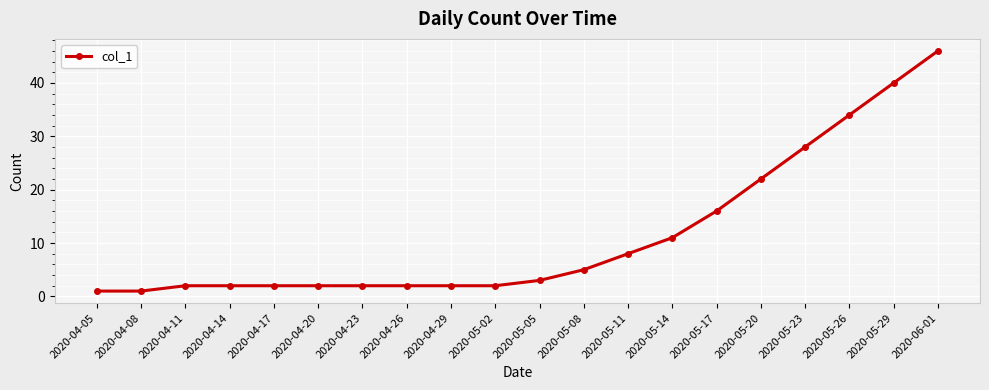

What is the maximum value shown in the chart?

46